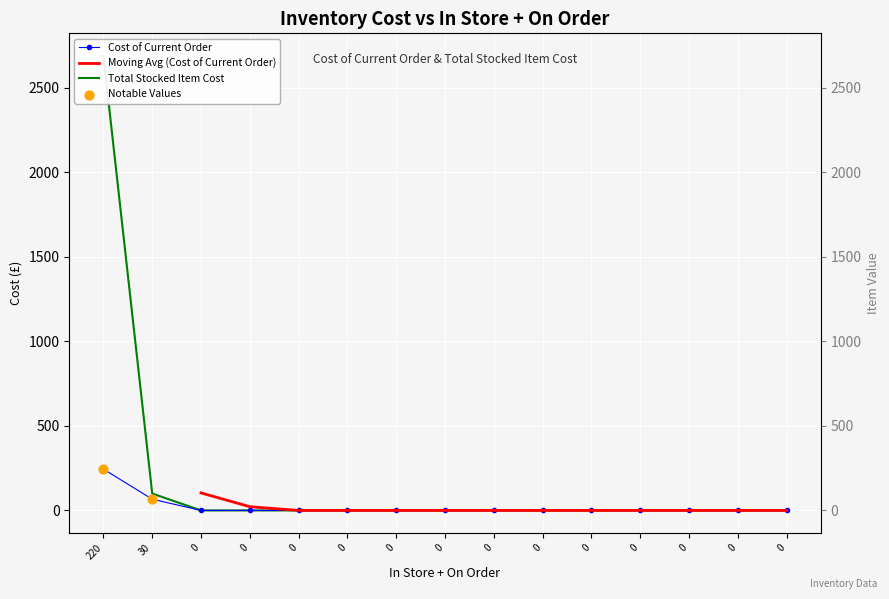

At how many categories does at least one series exceed 469?

1